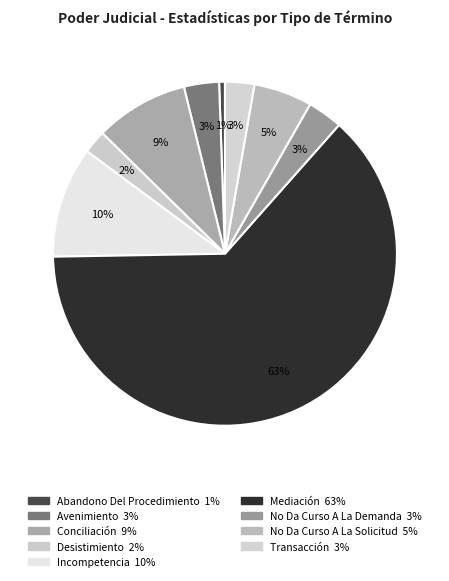

How many slices are in this pie chart?

9